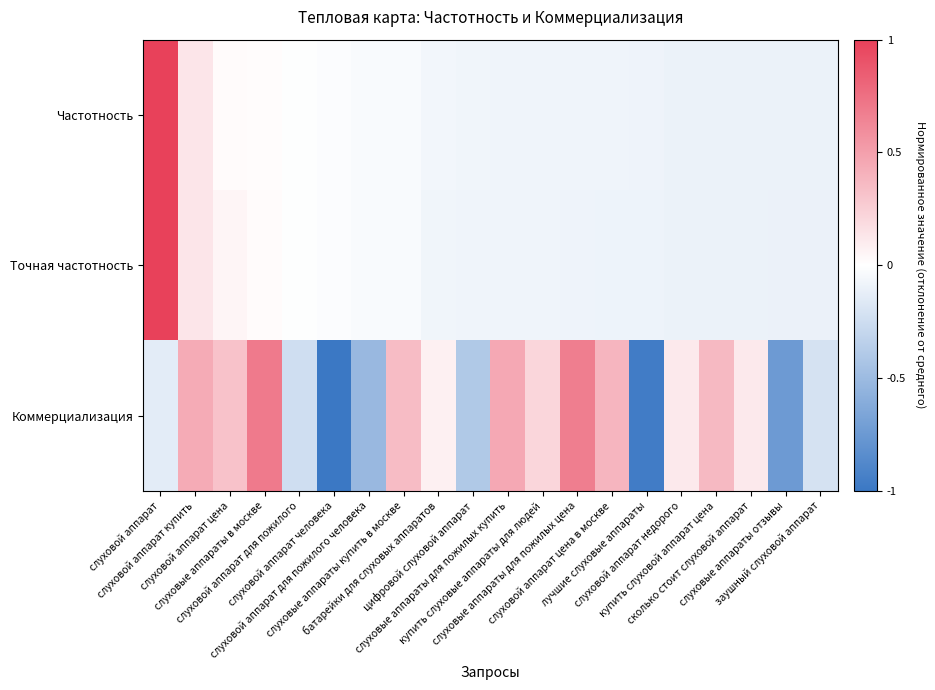

Count the number of categories in the chart.

20